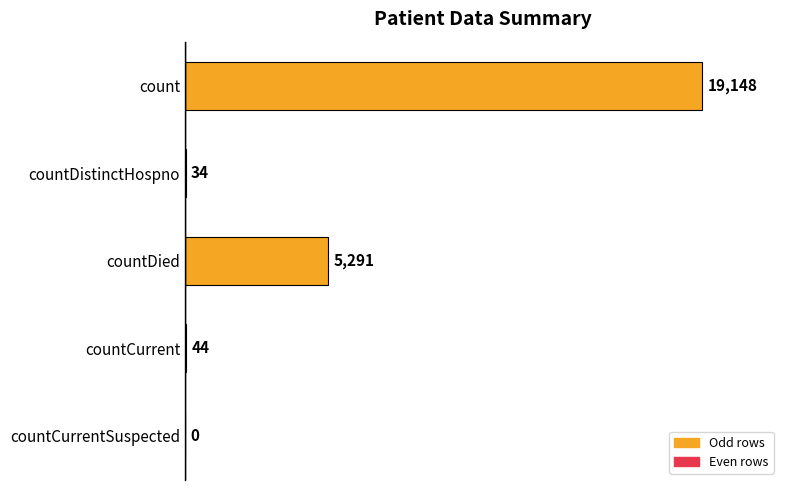

What is the sum of all values?

24517